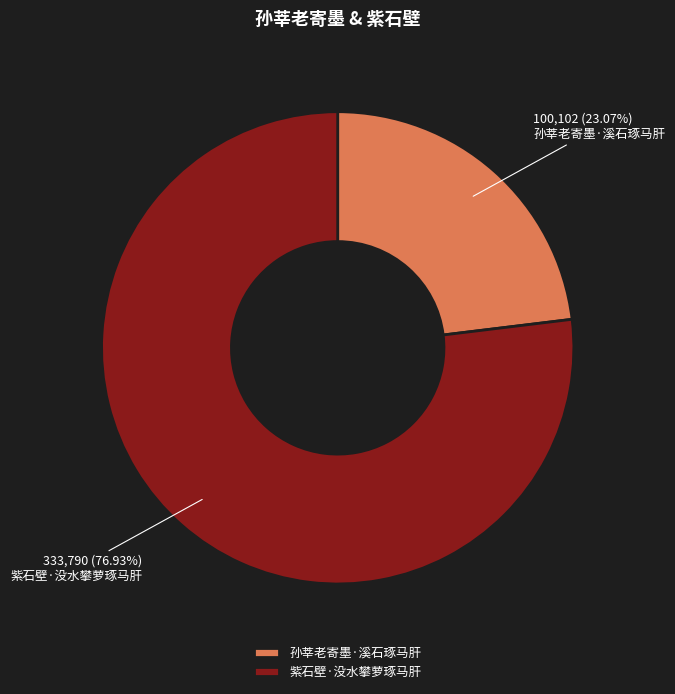

Is there a majority slice in this chart?

Yes